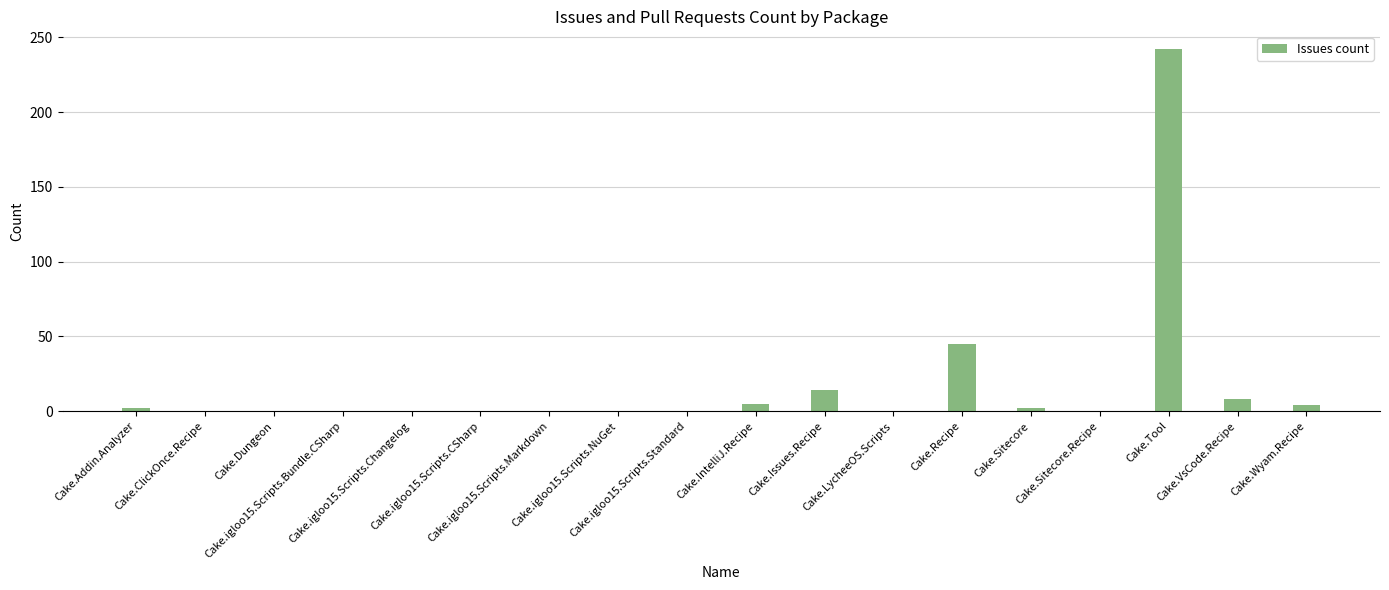

What is the change in value from Cake.Sitecore.Recipe to Cake.VsCode.Recipe?

+8